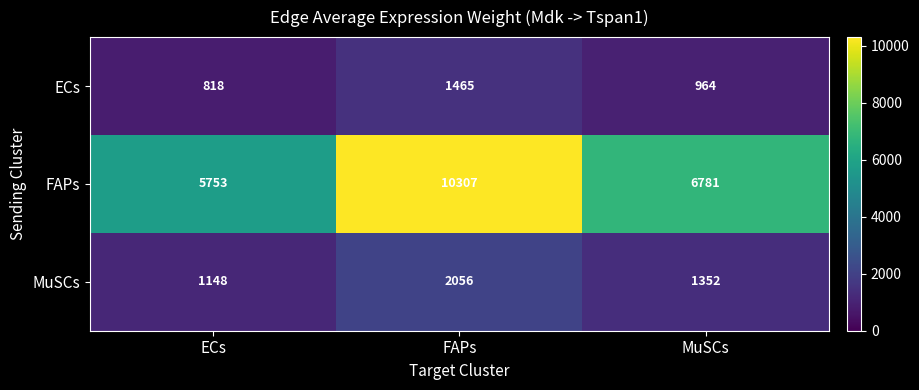

Which series has the largest total across all categories?

FAPs